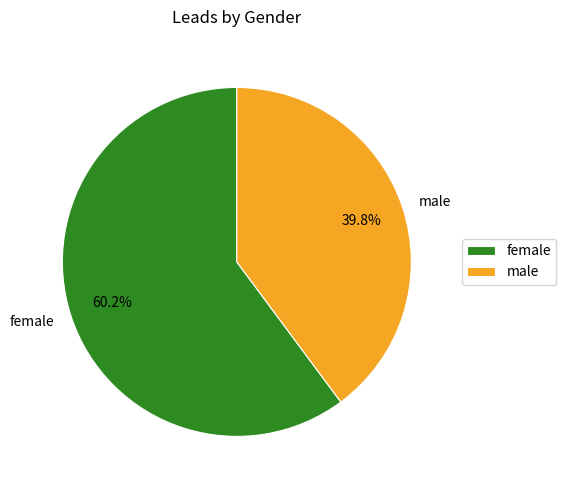

Is it true that male is 29% of the pie?

False